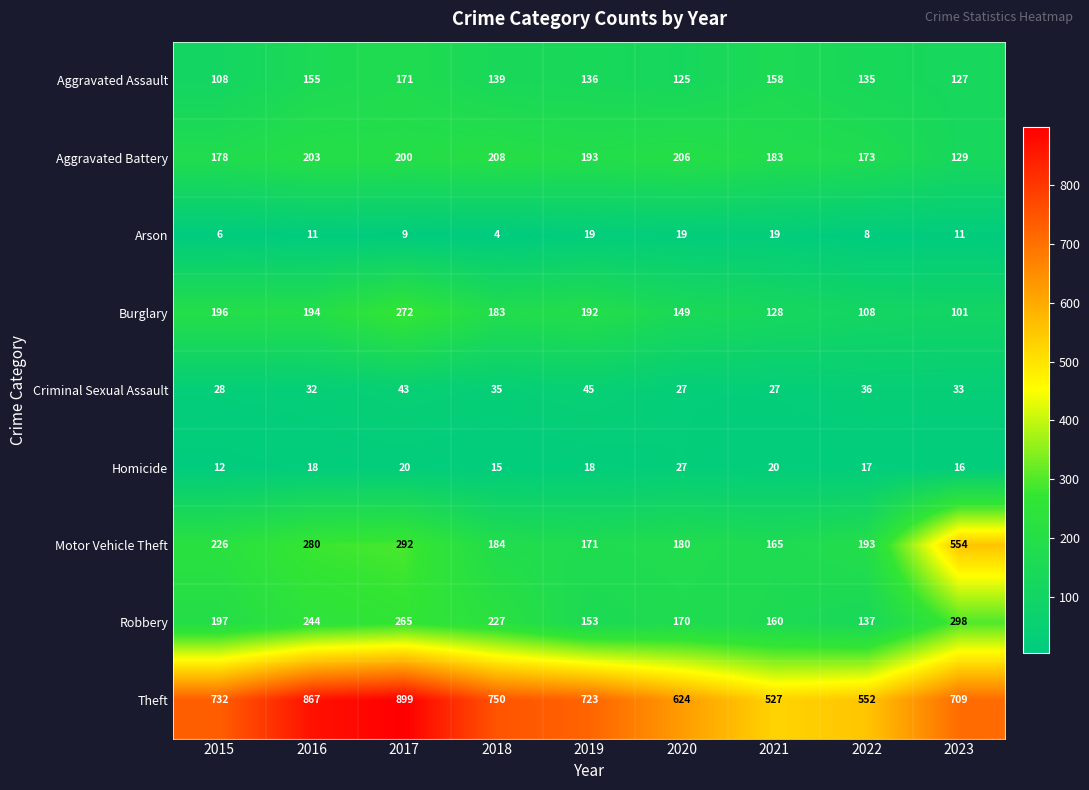

What is the total value across all series at 2019?

1650